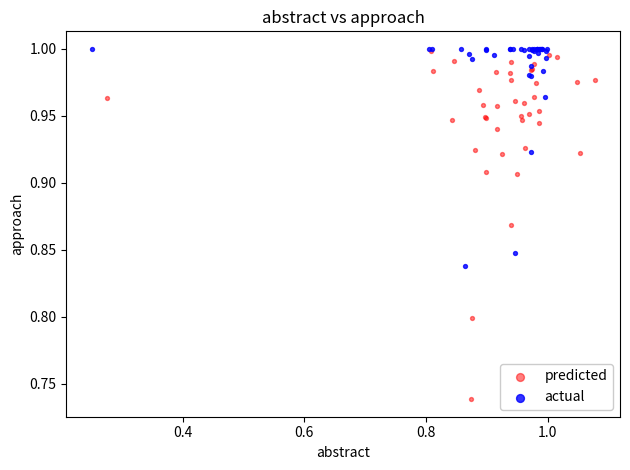

Which series reaches the minimum Y coordinate?

predicted